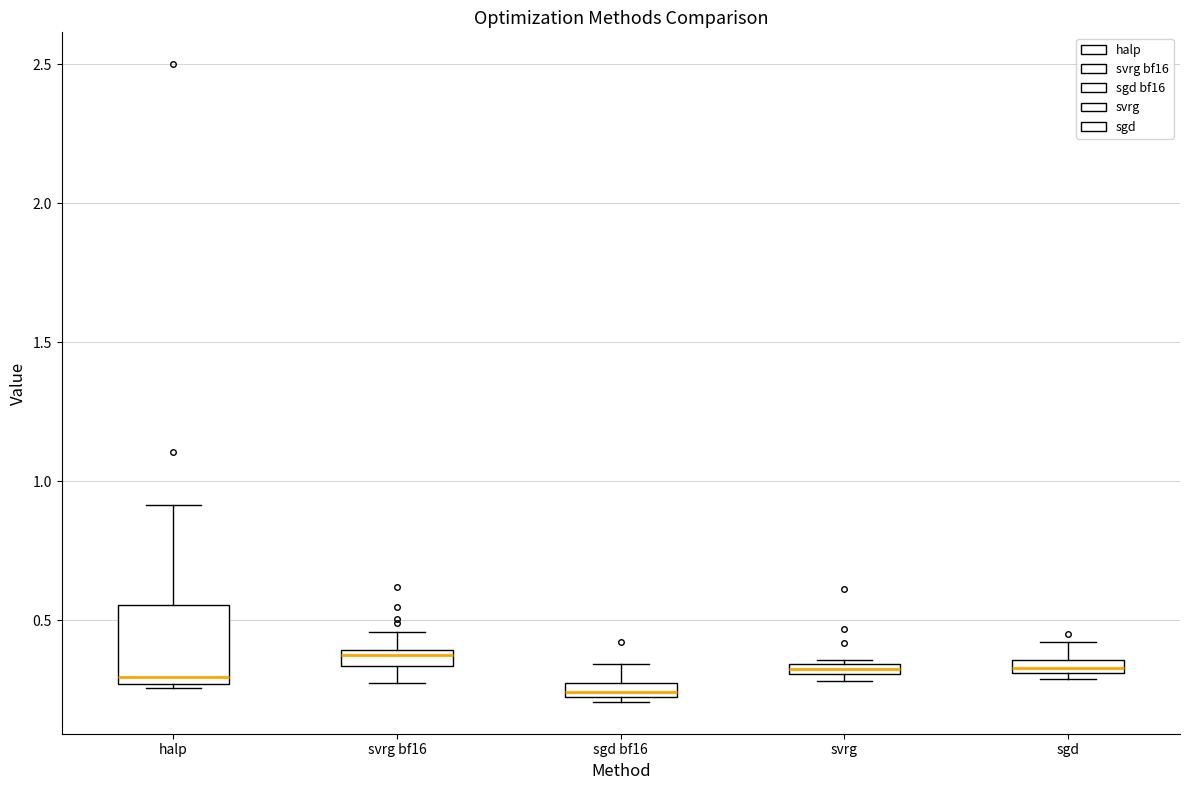

Which box is the tallest, from its lower edge to its upper edge?

halp